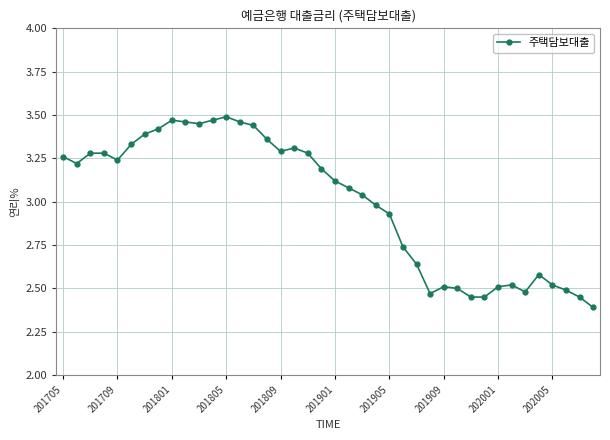

True or false: there are more than 0 points higher than both neighbors.

True